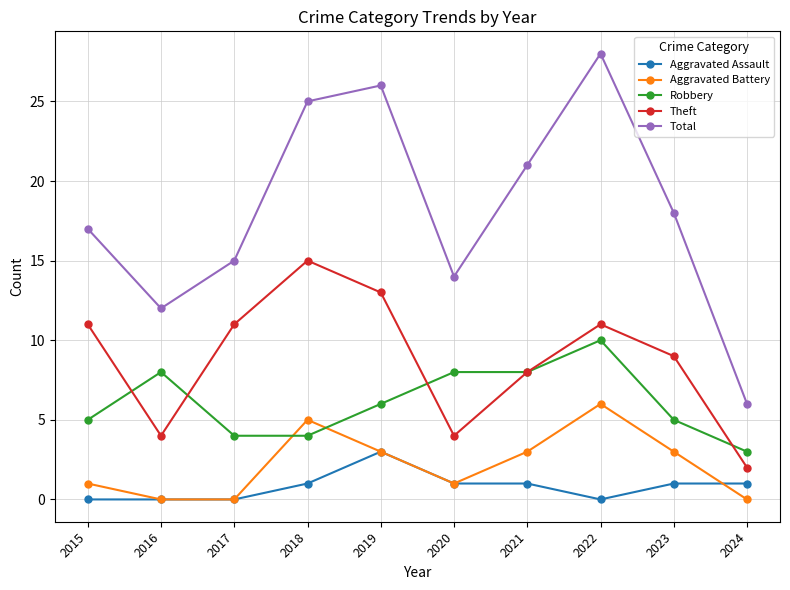

Reading right to left, transcribe all the data shown in this chart.

Aggravated Assault: 2024=1	2023=1	2022=0	2021=1	2020=1	2019=3	2018=1	2017=0	2016=0	2015=0
Aggravated Battery: 2024=0	2023=3	2022=6	2021=3	2020=1	2019=3	2018=5	2017=0	2016=0	2015=1
Robbery: 2024=3	2023=5	2022=10	2021=8	2020=8	2019=6	2018=4	2017=4	2016=8	2015=5
Theft: 2024=2	2023=9	2022=11	2021=8	2020=4	2019=13	2018=15	2017=11	2016=4	2015=11
Total: 2024=6	2023=18	2022=28	2021=21	2020=14	2019=26	2018=25	2017=15	2016=12	2015=17